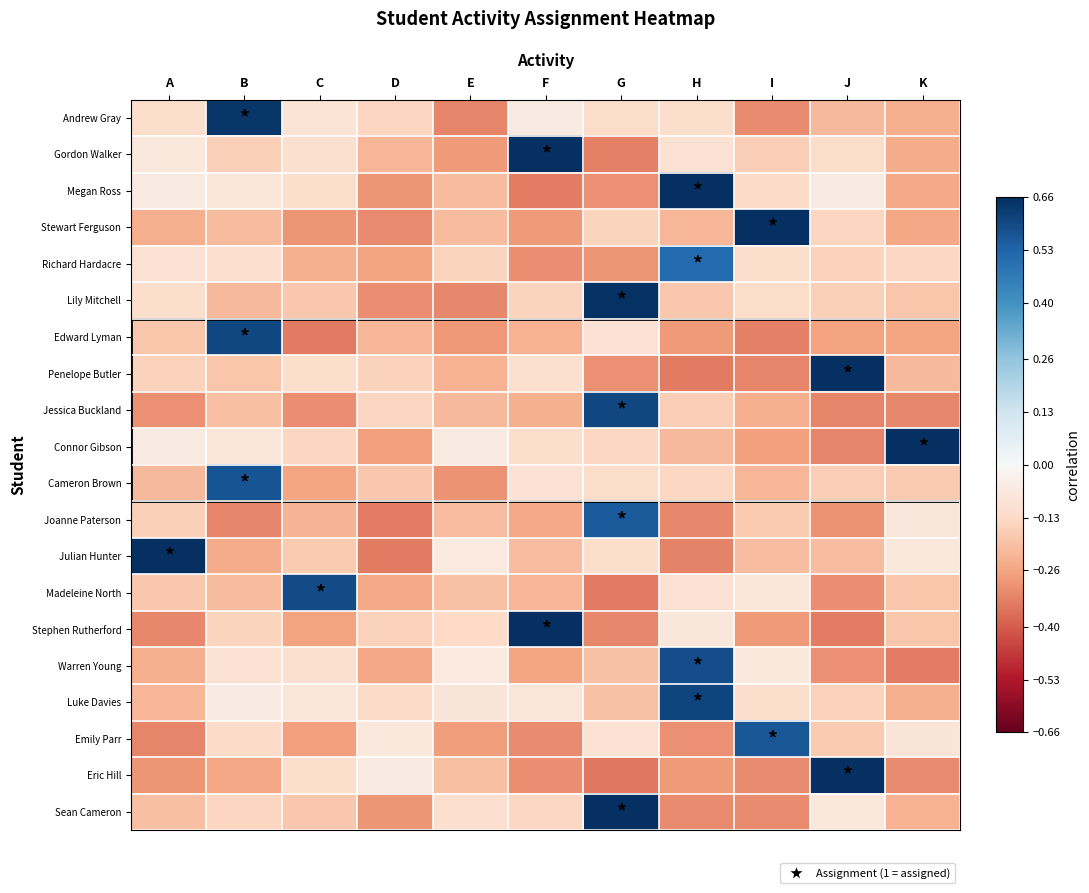

At D, list the series in order from largest to smallest.

Eric Hill, Emily Parr, Luke Davies, Andrew Gray, Jessica Buckland, Penelope Butler, Stephen Rutherford, Cameron Brown, Gordon Walker, Edward Lyman, Madeleine North, Warren Young, Richard Hardacre, Connor Gibson, Sean Cameron, Megan Ross, Lily Mitchell, Stewart Ferguson, Joanne Paterson, Julian Hunter